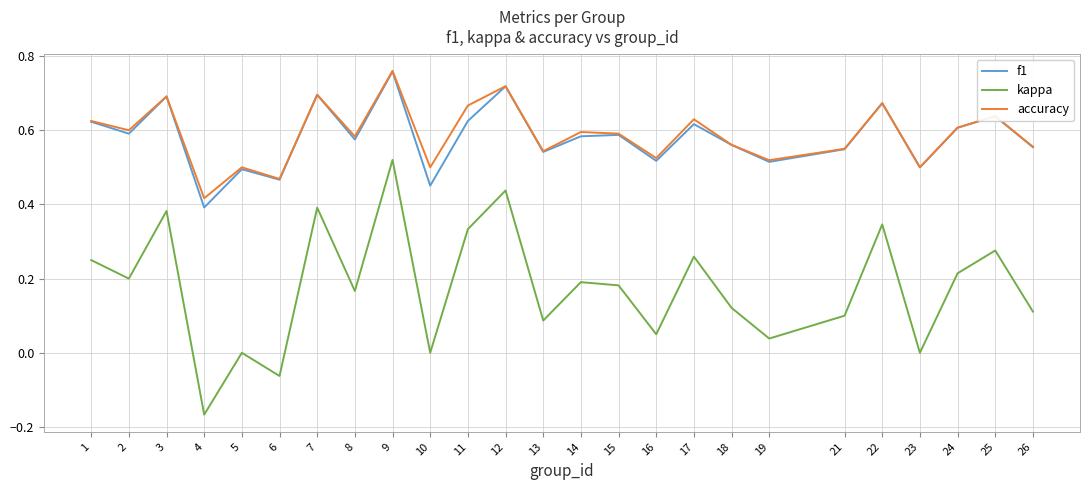

The kappa series shows 0.3 at 12. True or false?

False